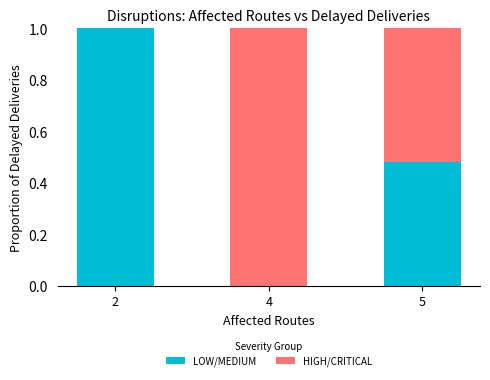

Is it true that LOW/MEDIUM equals 0.7 at 4?

False